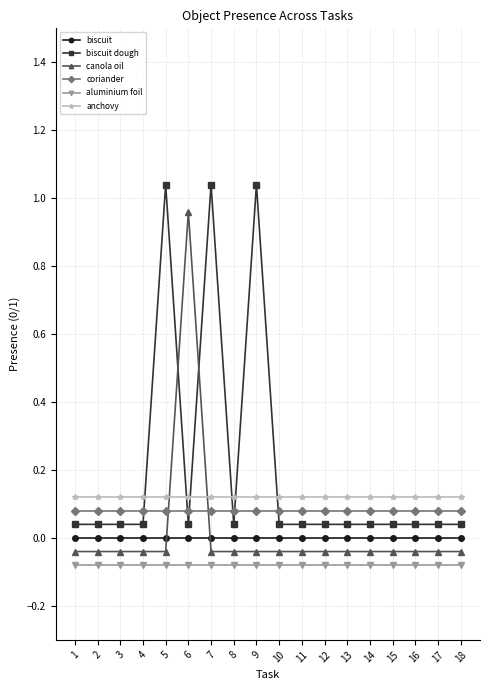

What is the difference between the highest and lowest values at 5?

1.1